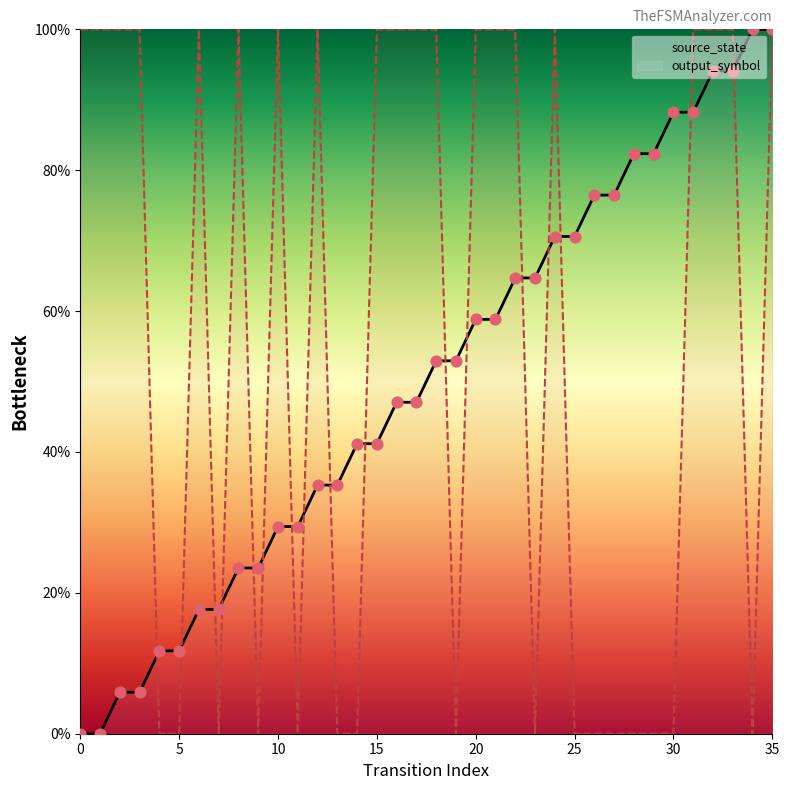

What is the change in value from 11 to 34?

+70.6